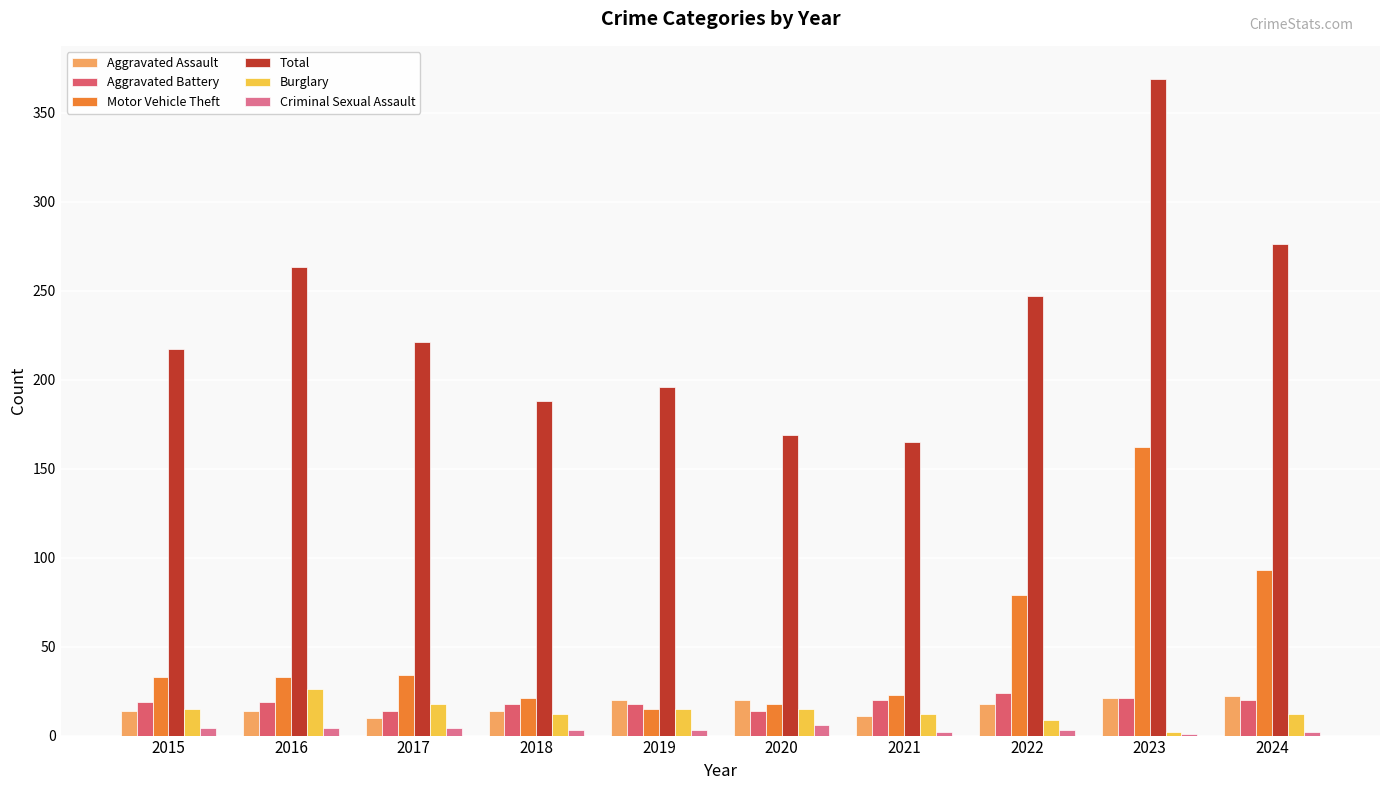

The value of Criminal Sexual Assault at 2024 is 0. True or false?

False